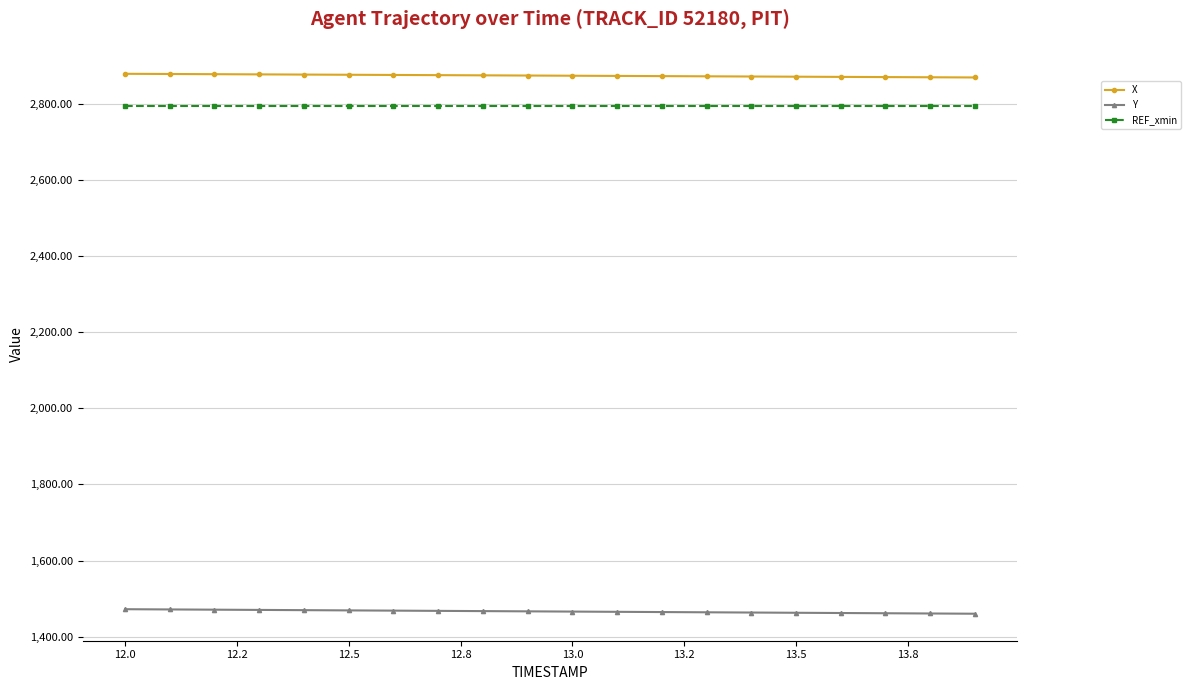

Count the number of data series in this chart.

3